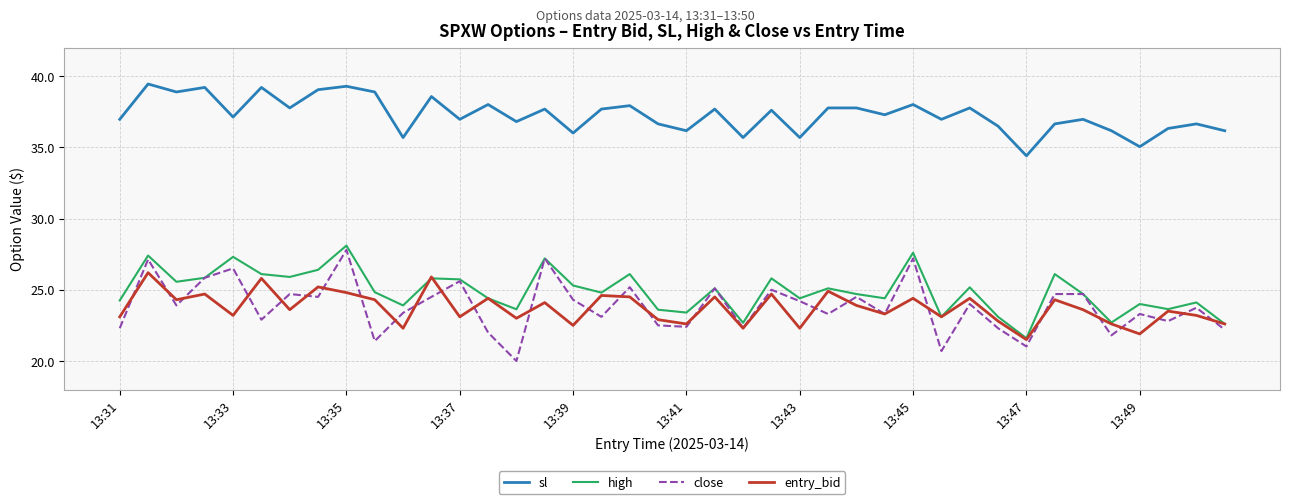

Which series has the largest total across all categories?

sl